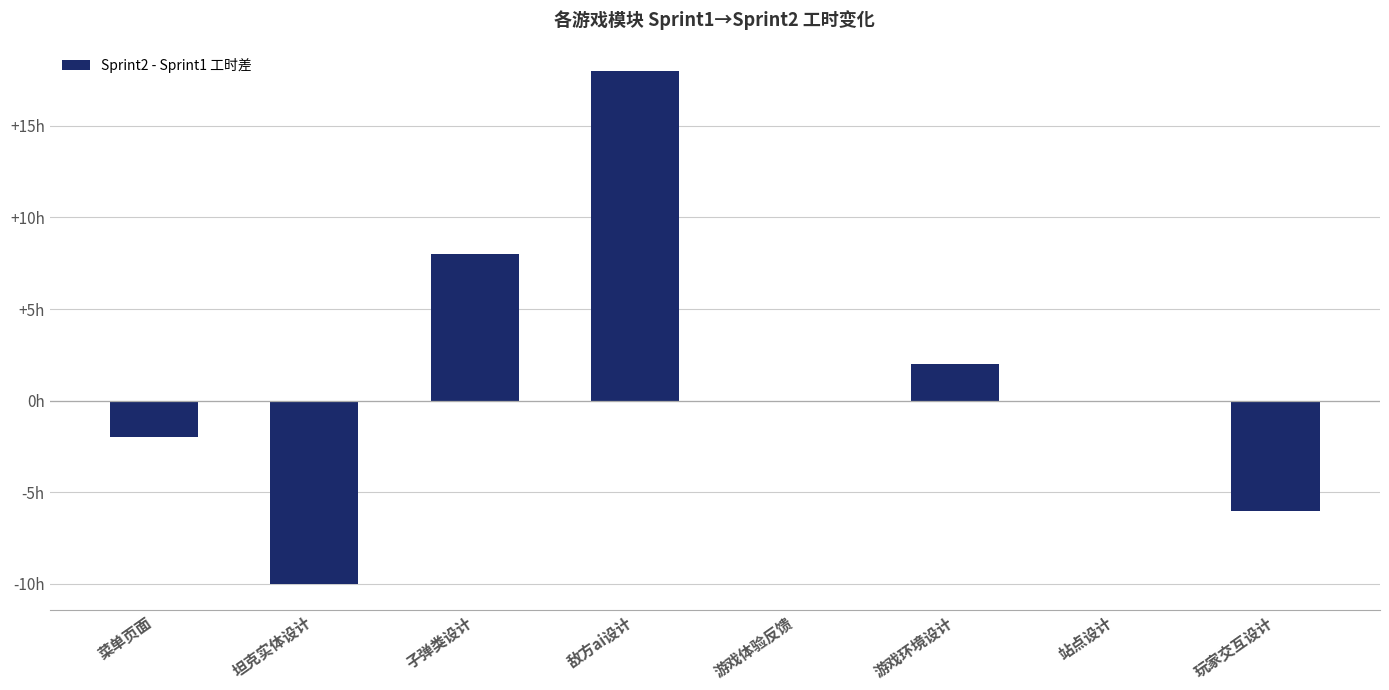

Rank the categories by value from lowest to highest.

坦克实体设计, 玩家交互设计, 菜单页面, 游戏体验反馈, 站点设计, 游戏环境设计, 子弹类设计, 敌方ai设计